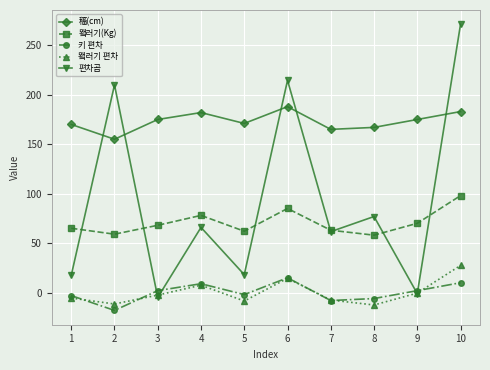

What is the maximum value shown in the chart?

271.3